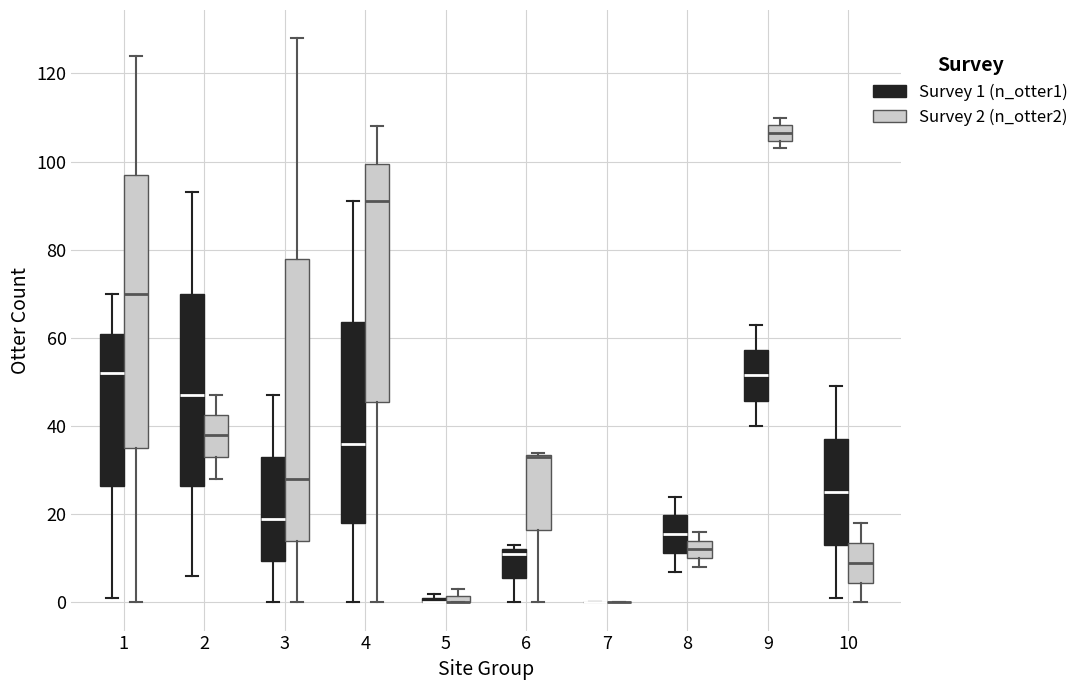

Which box is the tallest, from its lower edge to its upper edge?

3 (Survey 2 (n_otter2))